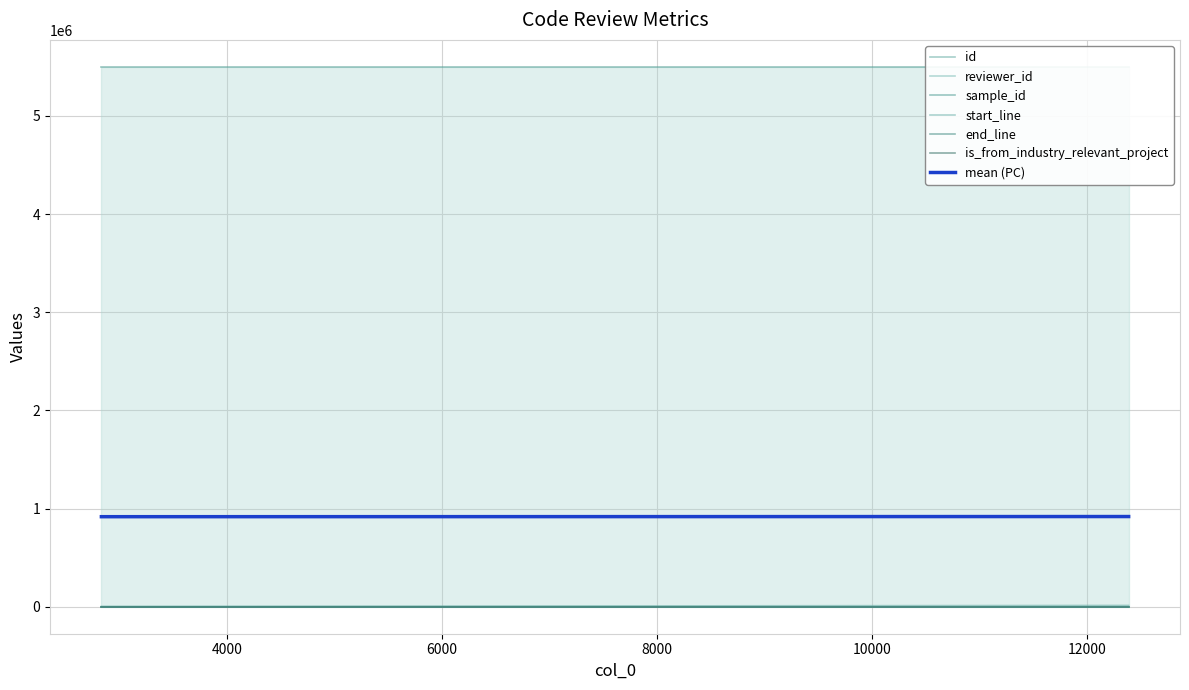

List the labels in order of start_line value, smallest first.

2830, 11629, 12385